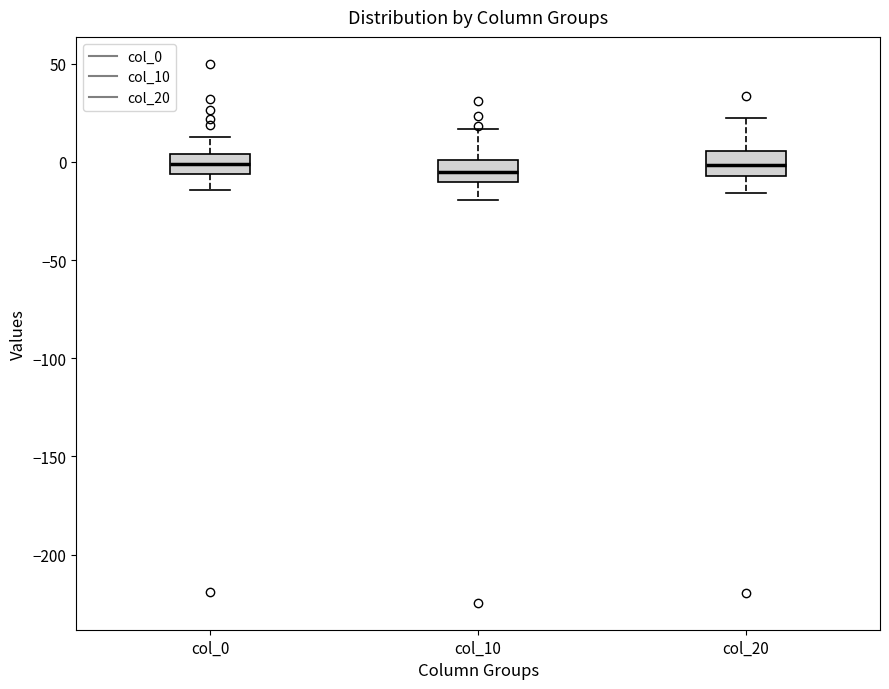

Reading left to right, transcribe this box plot: for each box, give where its median line is, the range the box spans, and where its two whiskers end, as read against the y-axis. The values are not printed on the chart, so give them approximately, as read against the axis.

col_0: median 0, box -5 to 5, whiskers -15 to 15
col_10: median -5, box -10 to 0, whiskers -20 to 15
col_20: median 0, box -5 to 5, whiskers -15 to 20